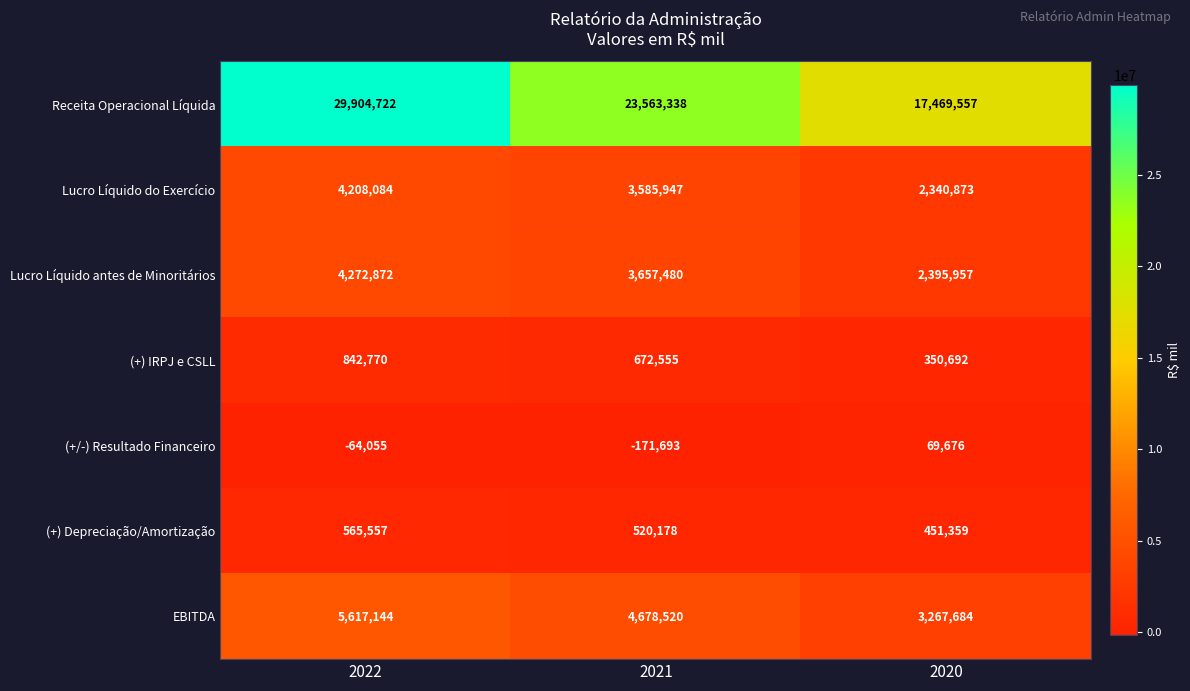

Which series changed the most between 2022 and 2020?

Receita Operacional Líquida